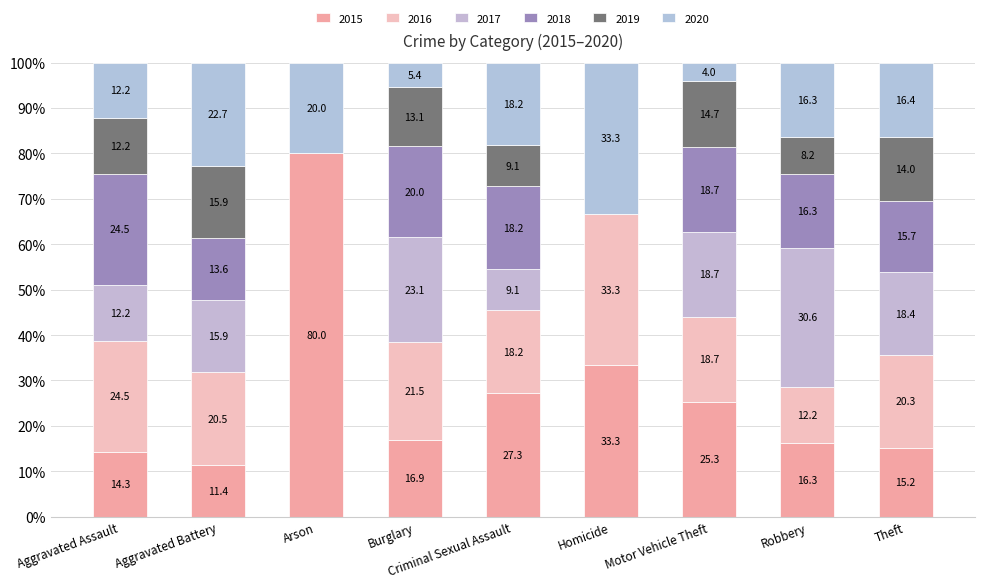

Count the number of categories in the chart.

9